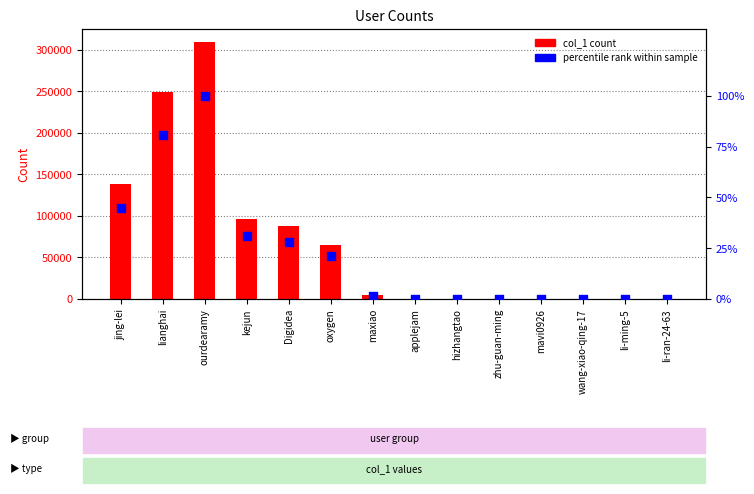

Which series has the widest spread of Y values?

col_1 count